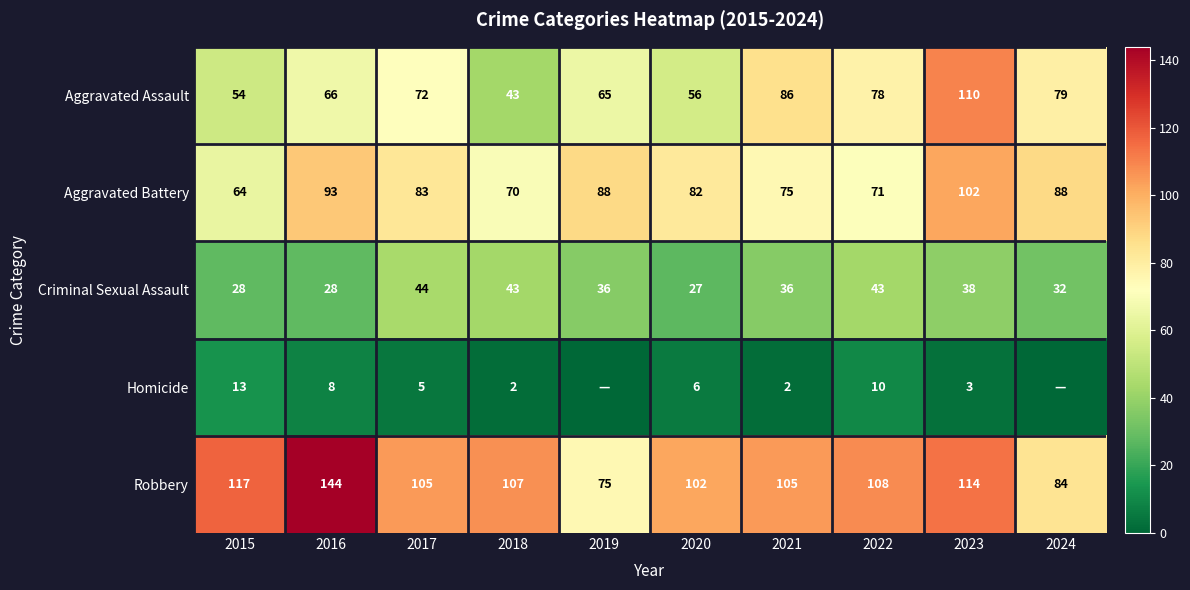

What is the difference between the Aggravated Battery values at 2022 and 2015?

7